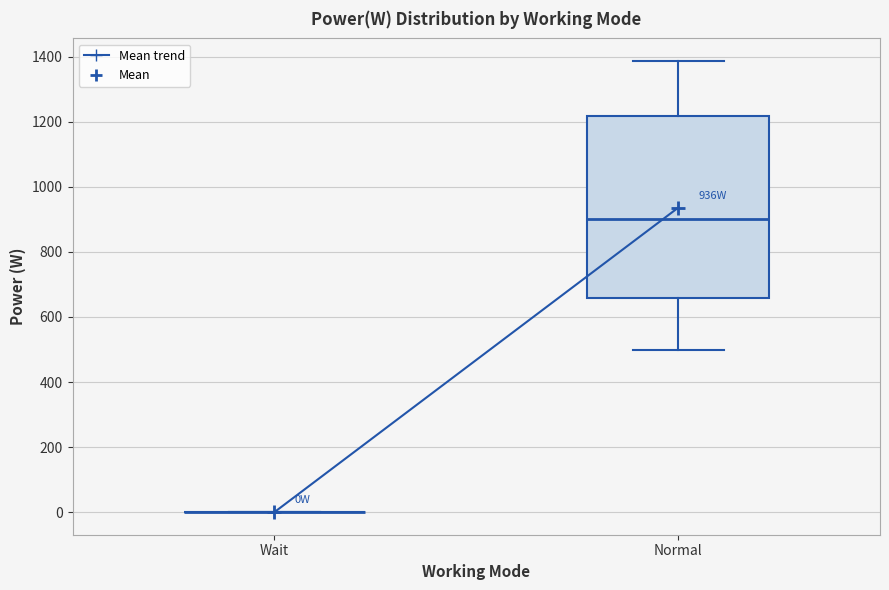

Reading left to right, transcribe this box plot: for each box, give where its median line is, the range the box spans, and where its two whiskers end, as read against the y-axis. The values are not printed on the chart, so give them approximately, as read against the axis.

Wait: box collapsed to a line at 0, whiskers 0 to 0
Normal: median 900, box 660 to 1220, whiskers 500 to 1380